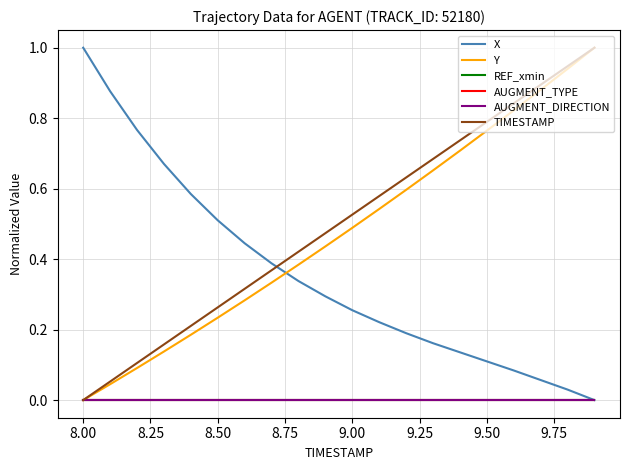

Reading left to right, extract all data points from this chart.

X: 1.0	0.9	0.8	0.7	0.6	0.5	0.4	0.4	0.3	0.3	0.3	0.2	0.2	0.2	0.1	0.1	0.1	0.1	0.0	0.0
Y: 0.0	0.0	0.1	0.1	0.2	0.2	0.3	0.3	0.4	0.4	0.5	0.5	0.6	0.7	0.7	0.8	0.8	0.9	0.9	1.0
REF_xmin: 0.0	0.0	0.0	0.0	0.0	0.0	0.0	0.0	0.0	0.0	0.0	0.0	0.0	0.0	0.0	0.0	0.0	0.0	0.0	0.0
AUGMENT_TYPE: 0.0	0.0	0.0	0.0	0.0	0.0	0.0	0.0	0.0	0.0	0.0	0.0	0.0	0.0	0.0	0.0	0.0	0.0	0.0	0.0
AUGMENT_DIRECTION: 0.0	0.0	0.0	0.0	0.0	0.0	0.0	0.0	0.0	0.0	0.0	0.0	0.0	0.0	0.0	0.0	0.0	0.0	0.0	0.0
TIMESTAMP: 0.0	0.1	0.1	0.2	0.2	0.3	0.3	0.4	0.4	0.5	0.5	0.6	0.6	0.7	0.7	0.8	0.8	0.9	0.9	1.0